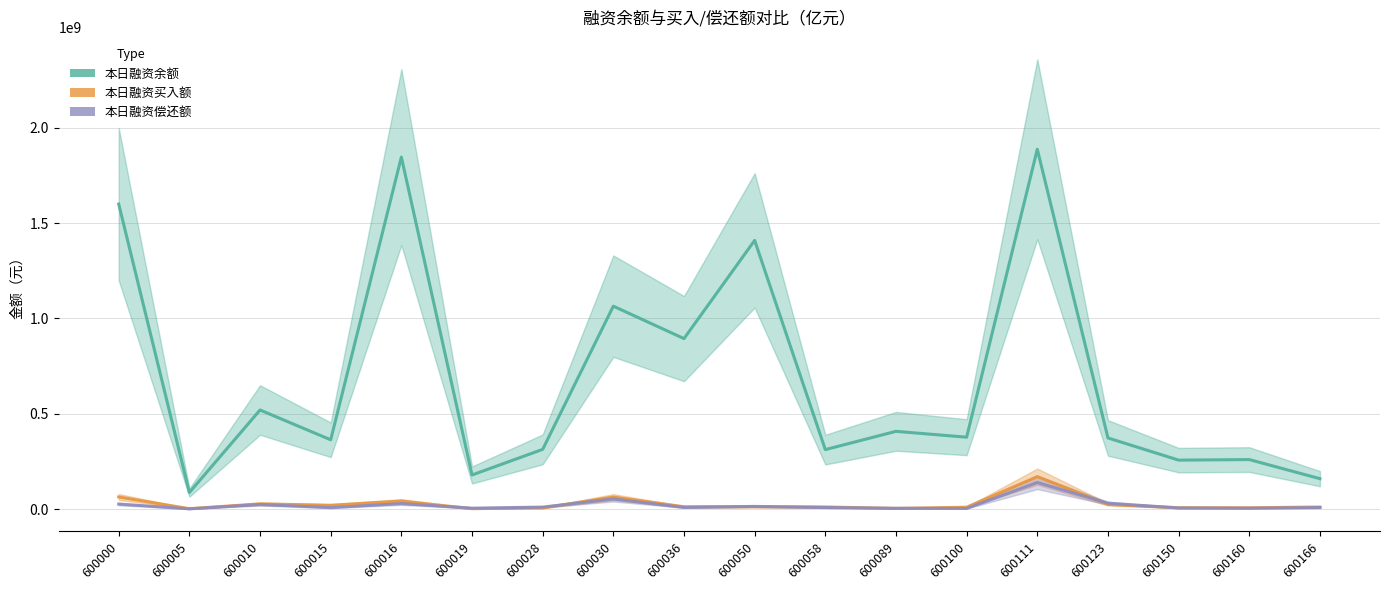

What is the smallest value displayed?

825624